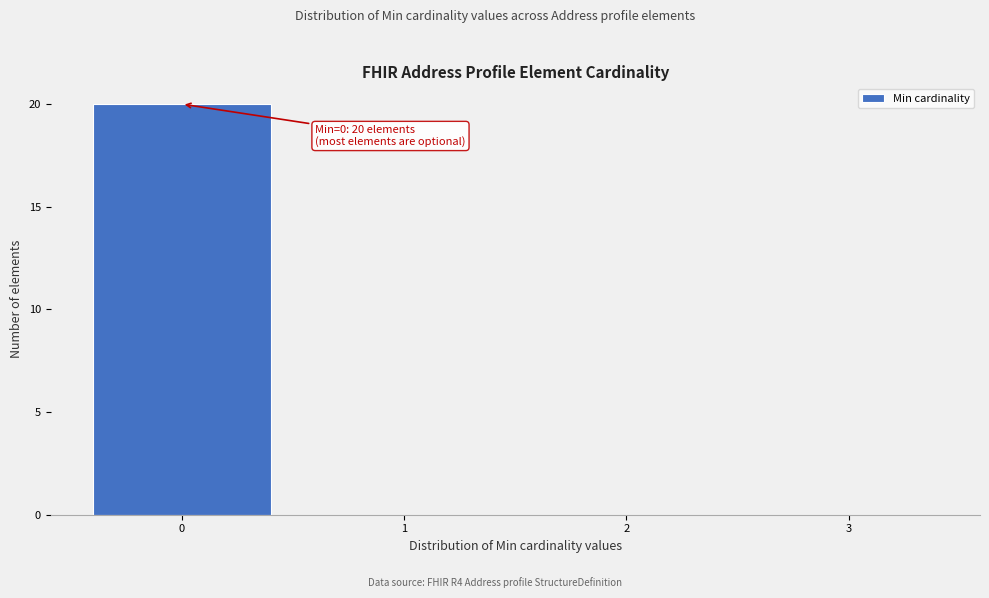

Over which range of the x-axis is the bar tallest?

-0.5 to 0.5